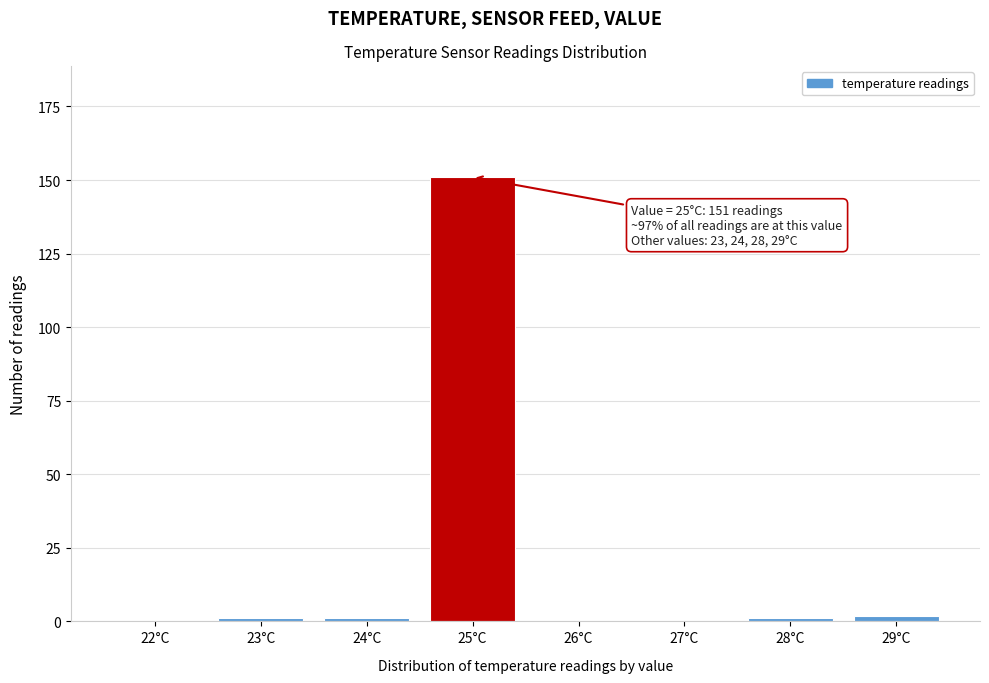

Reading right to left, extract all data points from this chart.

29°C=2	28°C=1	27°C=0	26°C=0	25°C=151	24°C=1	23°C=1	22°C=0